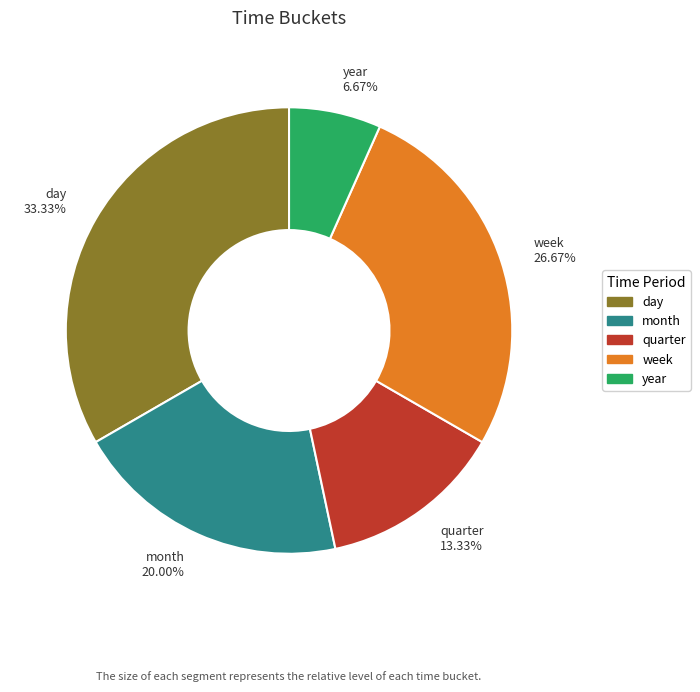

Is it true that year is 7% of the pie?

True